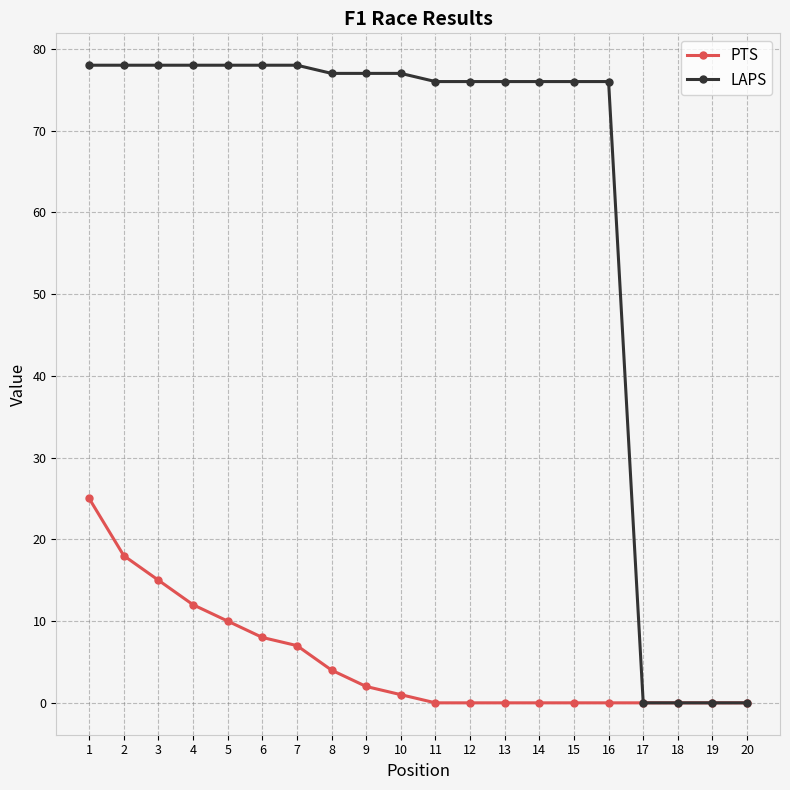

What is the value of the PTS point at the 4th from the left?

12